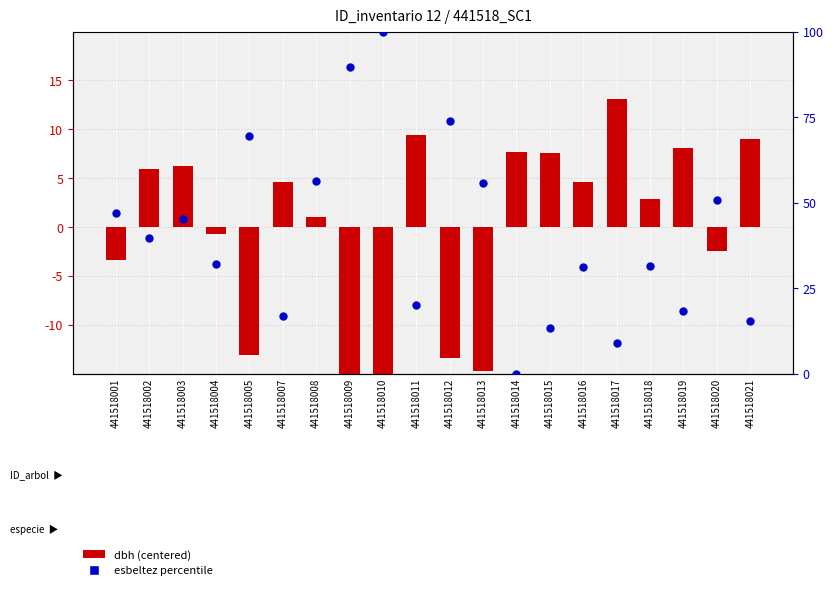

Is the value of esbeltez percentile at 441518001 greater than the value of dbh (centered) at 441518013?

Yes